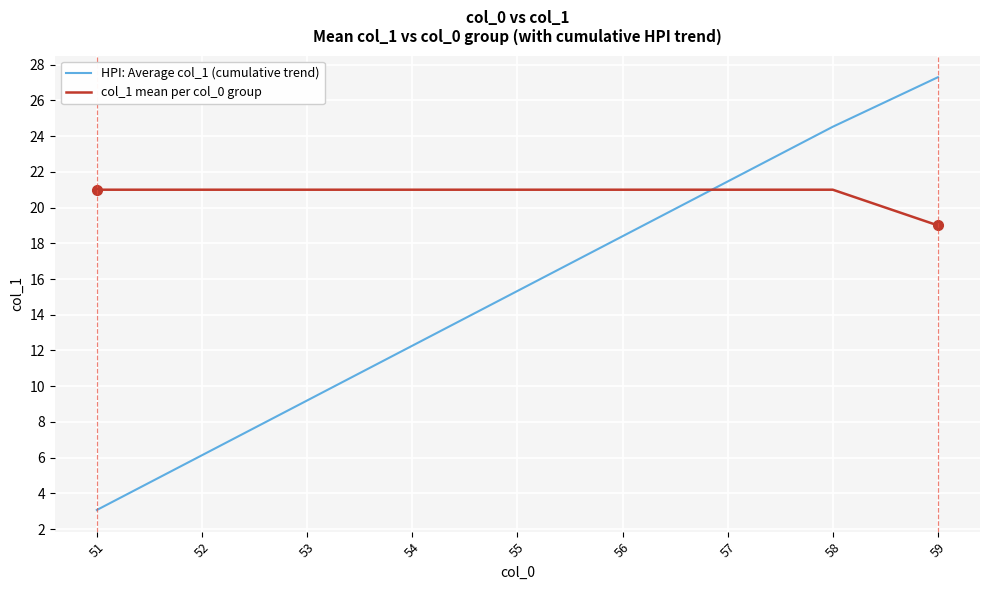

What is the approximate value of col_1 mean per col_0 group at 53?

21.0